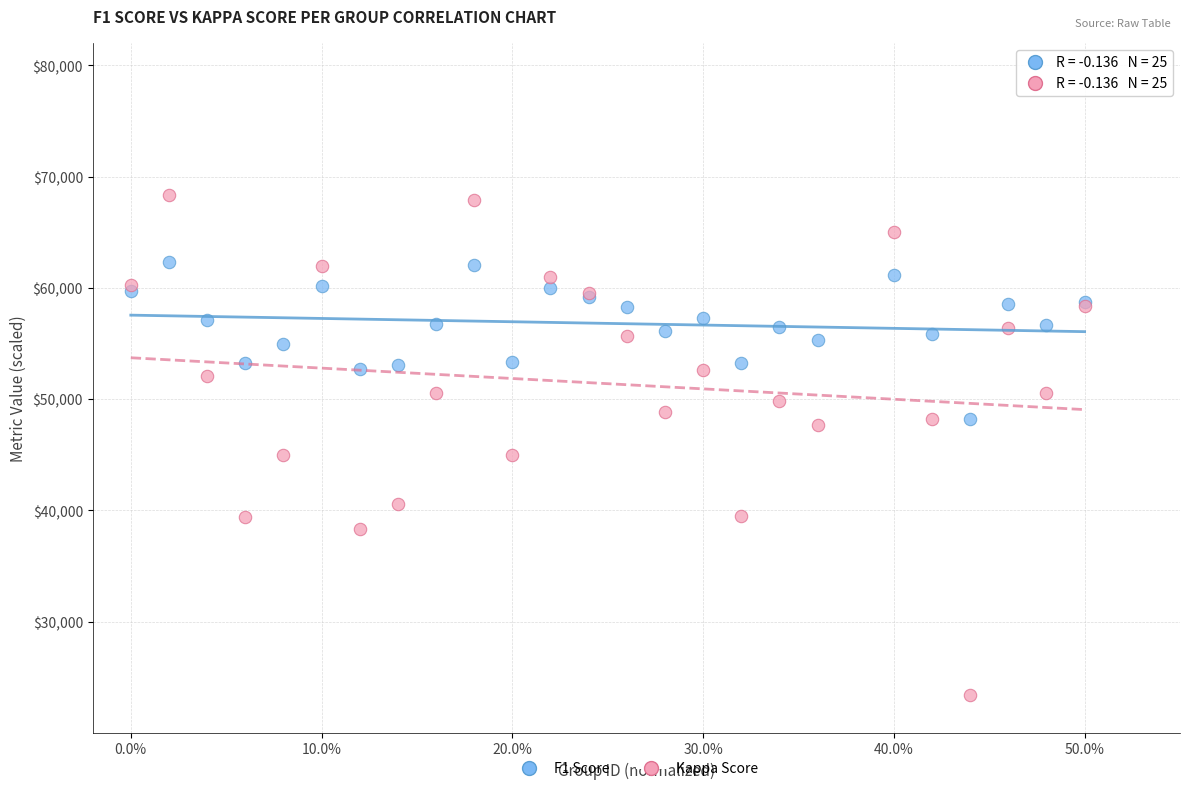

Which series has the widest spread of Y values?

Kappa Score